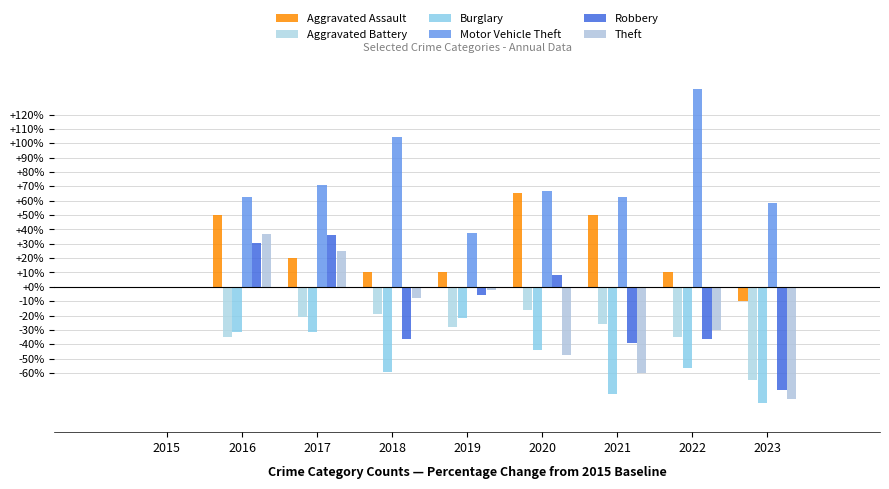

Does the chart contain stacked bars?

No